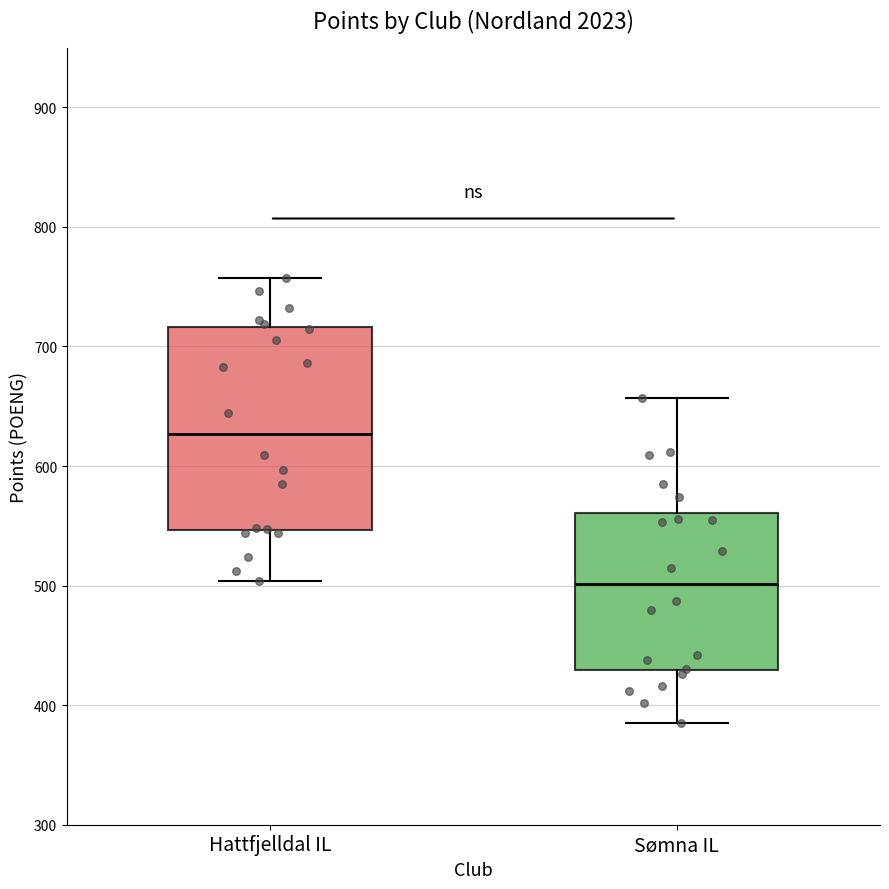

Reading left to right, transcribe this box plot: for each box, give where its median line is, the range the box spans, and where its two whiskers end, as read against the y-axis. The values are not printed on the chart, so give them approximately, as read against the axis.

Hattfjelldal IL: median 630, box 550 to 720, whiskers 500 to 760
Sømna IL: median 500, box 430 to 560, whiskers 390 to 660